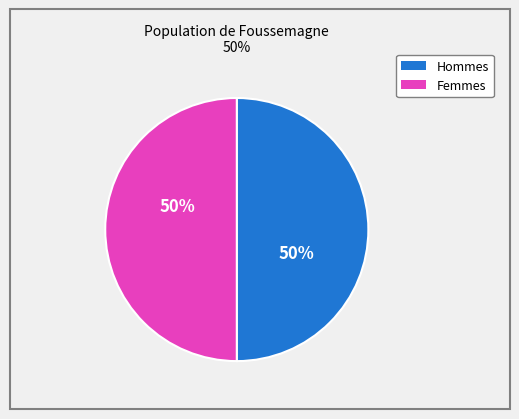

How many slices are in this pie chart?

2